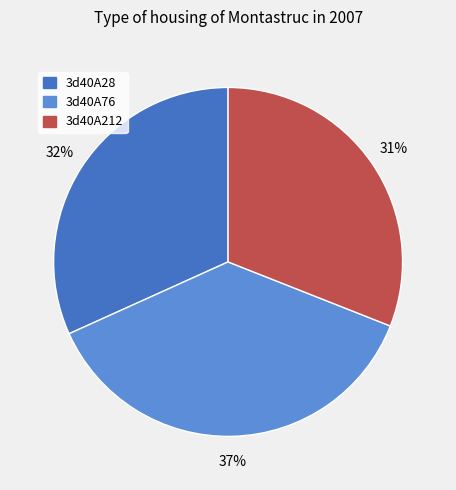

To the nearest percent, what portion does 3d40A28 represent?

32%